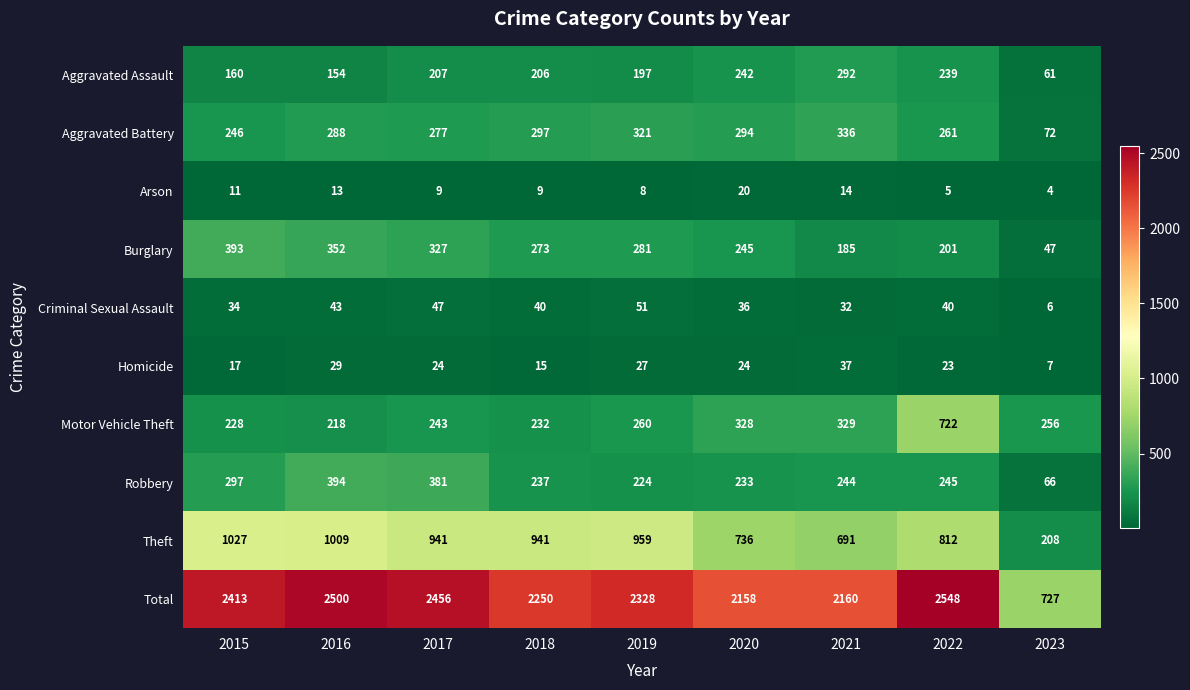

What is the minimum value for Theft?

208